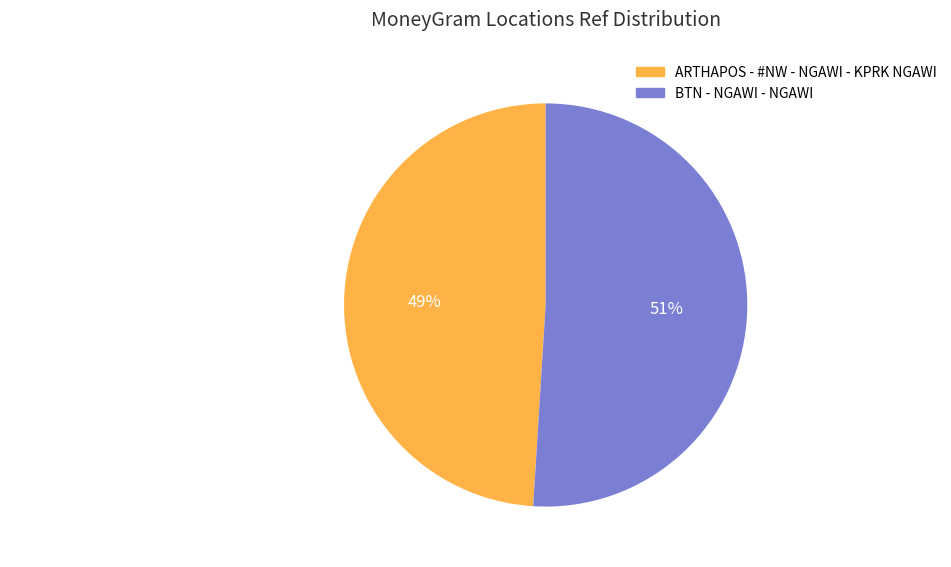

What percentage is the BTN - NGAWI - NGAWI slice, to the nearest percent?

51%